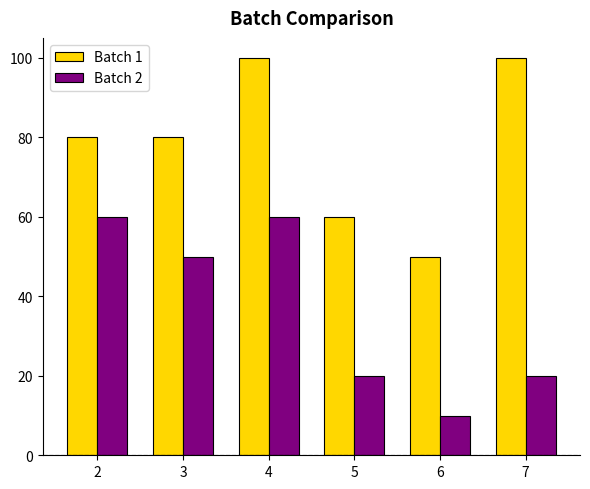

How many values in the Batch 2 series are below 50?

3